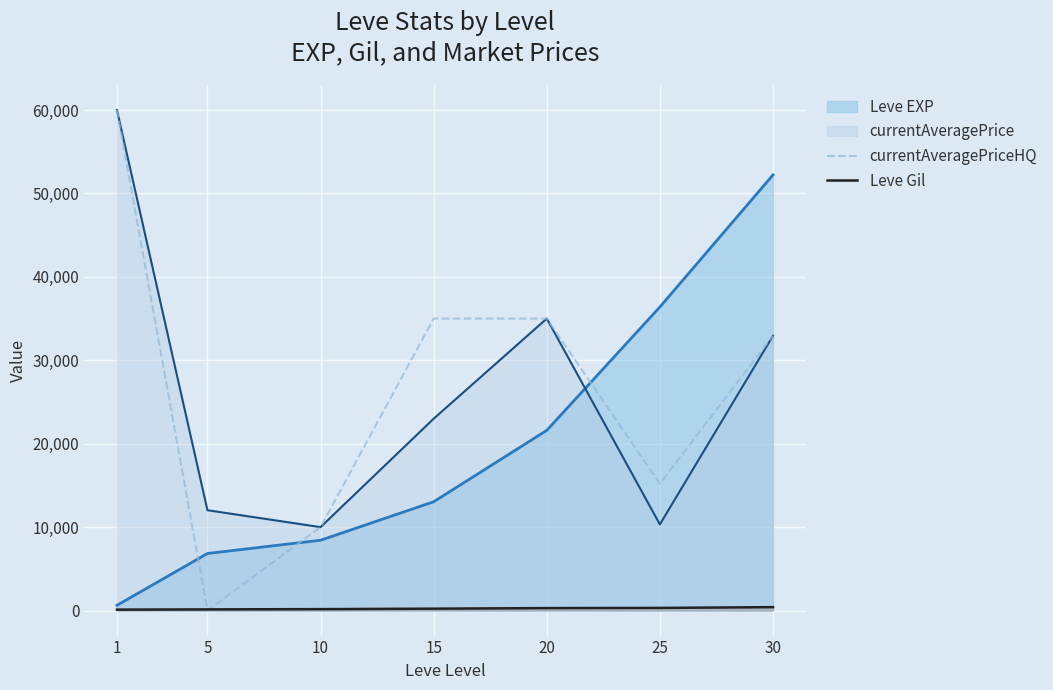

What is the sum of the Leve Gil values at 5 and 25?

457